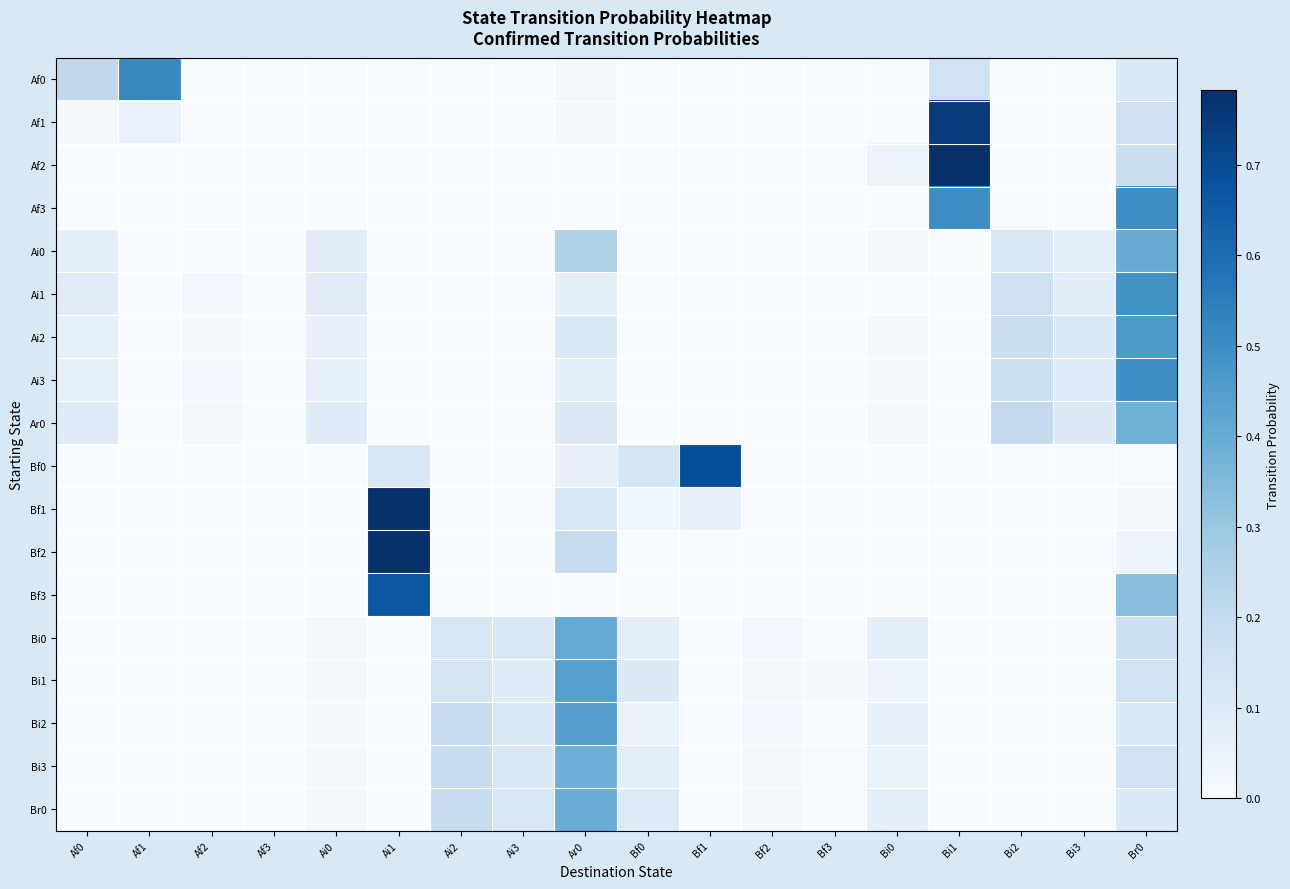

Reading left to right, transcribe all the data shown in this chart.

Af0: Af0=0.2	Af1=0.5	Af2=0.0	Af3=0.0	Ai0=0.0	Ai1=0.0	Ai2=0.0	Ai3=0.0	Ar0=0.0	Bf0=0.0	Bf1=0.0	Bf2=0.0	Bf3=0.0	Bi0=0.0	Bi1=0.2	Bi2=0.0	Bi3=0.0	Br0=0.1
Af1: Af0=0.0	Af1=0.1	Af2=0.0	Af3=0.0	Ai0=0.0	Ai1=0.0	Ai2=0.0	Ai3=0.0	Ar0=0.0	Bf0=0.0	Bf1=0.0	Bf2=0.0	Bf3=0.0	Bi0=0.0	Bi1=0.7	Bi2=0.0	Bi3=0.0	Br0=0.2
Af2: Af0=0.0	Af1=0.0	Af2=0.0	Af3=0.0	Ai0=0.0	Ai1=0.0	Ai2=0.0	Ai3=0.0	Ar0=0.0	Bf0=0.0	Bf1=0.0	Bf2=0.0	Bf3=0.0	Bi0=0.0	Bi1=0.8	Bi2=0.0	Bi3=0.0	Br0=0.2
Af3: Af0=0.0	Af1=0.0	Af2=0.0	Af3=0.0	Ai0=0.0	Ai1=0.0	Ai2=0.0	Ai3=0.0	Ar0=0.0	Bf0=0.0	Bf1=0.0	Bf2=0.0	Bf3=0.0	Bi0=0.0	Bi1=0.5	Bi2=0.0	Bi3=0.0	Br0=0.5
Ai0: Af0=0.1	Af1=0.0	Af2=0.0	Af3=0.0	Ai0=0.1	Ai1=0.0	Ai2=0.0	Ai3=0.0	Ar0=0.2	Bf0=0.0	Bf1=0.0	Bf2=0.0	Bf3=0.0	Bi0=0.0	Bi1=0.0	Bi2=0.1	Bi3=0.1	Br0=0.4
Ai1: Af0=0.1	Af1=0.0	Af2=0.0	Af3=0.0	Ai0=0.1	Ai1=0.0	Ai2=0.0	Ai3=0.0	Ar0=0.1	Bf0=0.0	Bf1=0.0	Bf2=0.0	Bf3=0.0	Bi0=0.0	Bi1=0.0	Bi2=0.2	Bi3=0.1	Br0=0.5
Ai2: Af0=0.1	Af1=0.0	Af2=0.0	Af3=0.0	Ai0=0.1	Ai1=0.0	Ai2=0.0	Ai3=0.0	Ar0=0.1	Bf0=0.0	Bf1=0.0	Bf2=0.0	Bf3=0.0	Bi0=0.0	Bi1=0.0	Bi2=0.2	Bi3=0.1	Br0=0.5
Ai3: Af0=0.1	Af1=0.0	Af2=0.0	Af3=0.0	Ai0=0.1	Ai1=0.0	Ai2=0.0	Ai3=0.0	Ar0=0.1	Bf0=0.0	Bf1=0.0	Bf2=0.0	Bf3=0.0	Bi0=0.0	Bi1=0.0	Bi2=0.2	Bi3=0.1	Br0=0.5
Ar0: Af0=0.1	Af1=0.0	Af2=0.0	Af3=0.0	Ai0=0.1	Ai1=0.0	Ai2=0.0	Ai3=0.0	Ar0=0.1	Bf0=0.0	Bf1=0.0	Bf2=0.0	Bf3=0.0	Bi0=0.0	Bi1=0.0	Bi2=0.2	Bi3=0.1	Br0=0.4
Bf0: Af0=0.0	Af1=0.0	Af2=0.0	Af3=0.0	Ai0=0.0	Ai1=0.1	Ai2=0.0	Ai3=0.0	Ar0=0.1	Bf0=0.1	Bf1=0.7	Bf2=0.0	Bf3=0.0	Bi0=0.0	Bi1=0.0	Bi2=0.0	Bi3=0.0	Br0=0.0
Bf1: Af0=0.0	Af1=0.0	Af2=0.0	Af3=0.0	Ai0=0.0	Ai1=0.8	Ai2=0.0	Ai3=0.0	Ar0=0.1	Bf0=0.0	Bf1=0.1	Bf2=0.0	Bf3=0.0	Bi0=0.0	Bi1=0.0	Bi2=0.0	Bi3=0.0	Br0=0.0
Bf2: Af0=0.0	Af1=0.0	Af2=0.0	Af3=0.0	Ai0=0.0	Ai1=0.8	Ai2=0.0	Ai3=0.0	Ar0=0.2	Bf0=0.0	Bf1=0.0	Bf2=0.0	Bf3=0.0	Bi0=0.0	Bi1=0.0	Bi2=0.0	Bi3=0.0	Br0=0.0
Bf3: Af0=0.0	Af1=0.0	Af2=0.0	Af3=0.0	Ai0=0.0	Ai1=0.7	Ai2=0.0	Ai3=0.0	Ar0=0.0	Bf0=0.0	Bf1=0.0	Bf2=0.0	Bf3=0.0	Bi0=0.0	Bi1=0.0	Bi2=0.0	Bi3=0.0	Br0=0.3
Bi0: Af0=0.0	Af1=0.0	Af2=0.0	Af3=0.0	Ai0=0.0	Ai1=0.0	Ai2=0.1	Ai3=0.1	Ar0=0.4	Bf0=0.1	Bf1=0.0	Bf2=0.0	Bf3=0.0	Bi0=0.1	Bi1=0.0	Bi2=0.0	Bi3=0.0	Br0=0.2
Bi1: Af0=0.0	Af1=0.0	Af2=0.0	Af3=0.0	Ai0=0.0	Ai1=0.0	Ai2=0.1	Ai3=0.1	Ar0=0.4	Bf0=0.1	Bf1=0.0	Bf2=0.0	Bf3=0.0	Bi0=0.0	Bi1=0.0	Bi2=0.0	Bi3=0.0	Br0=0.1
Bi2: Af0=0.0	Af1=0.0	Af2=0.0	Af3=0.0	Ai0=0.0	Ai1=0.0	Ai2=0.2	Ai3=0.1	Ar0=0.4	Bf0=0.1	Bf1=0.0	Bf2=0.0	Bf3=0.0	Bi0=0.1	Bi1=0.0	Bi2=0.0	Bi3=0.0	Br0=0.1
Bi3: Af0=0.0	Af1=0.0	Af2=0.0	Af3=0.0	Ai0=0.0	Ai1=0.0	Ai2=0.2	Ai3=0.1	Ar0=0.4	Bf0=0.1	Bf1=0.0	Bf2=0.0	Bf3=0.0	Bi0=0.1	Bi1=0.0	Bi2=0.0	Bi3=0.0	Br0=0.1
Br0: Af0=0.0	Af1=0.0	Af2=0.0	Af3=0.0	Ai0=0.0	Ai1=0.0	Ai2=0.2	Ai3=0.1	Ar0=0.4	Bf0=0.1	Bf1=0.0	Bf2=0.0	Bf3=0.0	Bi0=0.1	Bi1=0.0	Bi2=0.0	Bi3=0.0	Br0=0.1